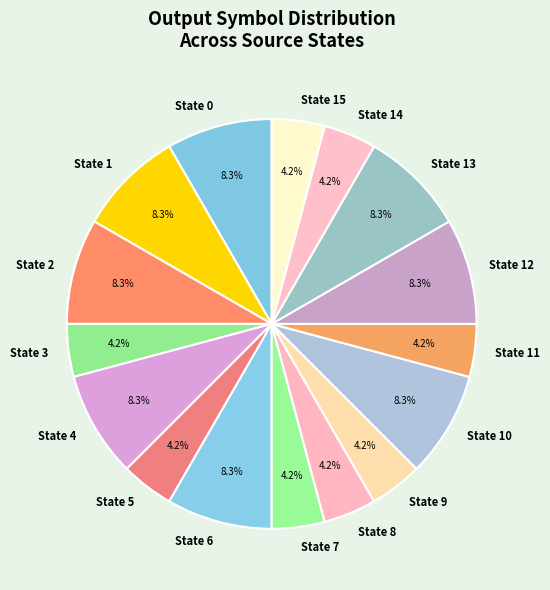

Does State 14 represent more than half of the total?

No